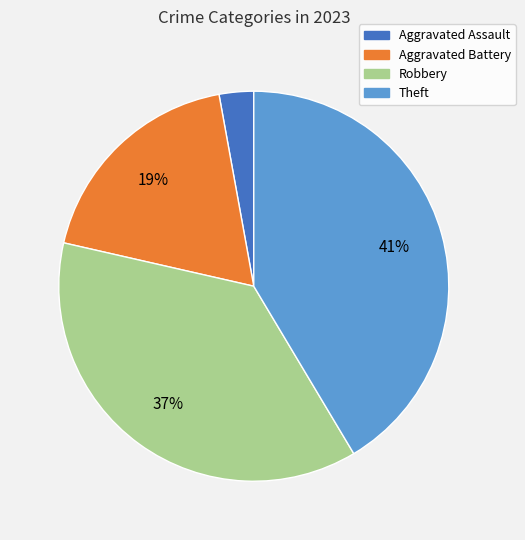

Is it true that Aggravated Battery is 19% of the pie?

True